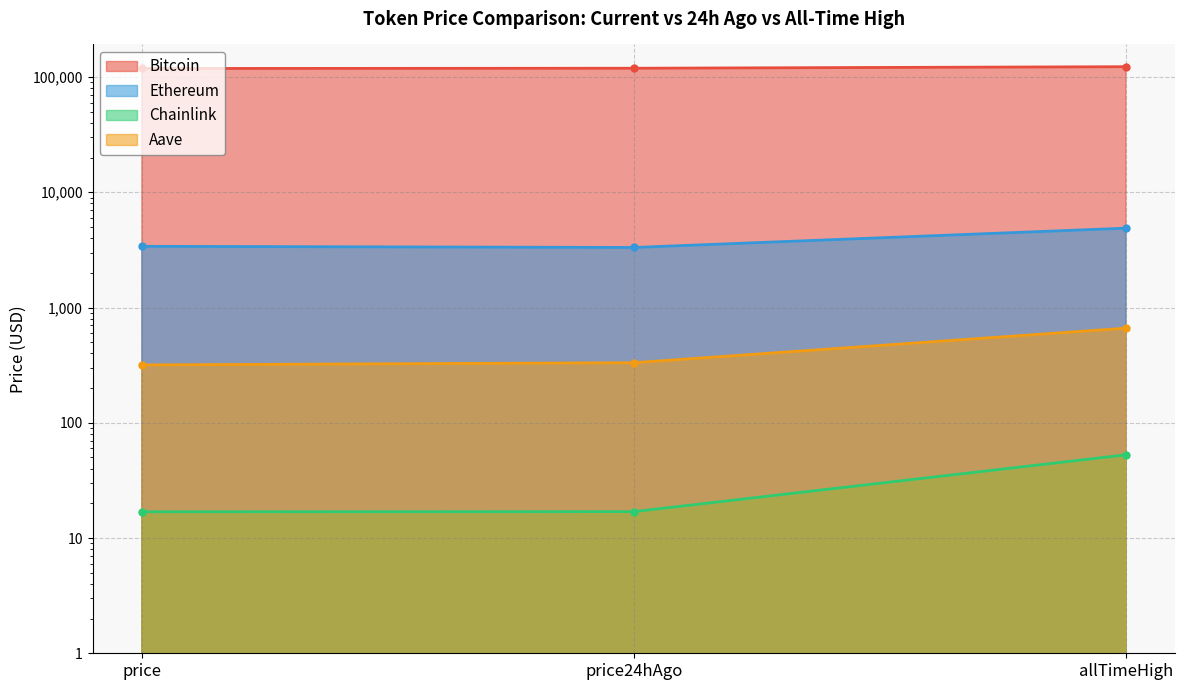

Reading left to right, extract all data points from this chart.

Bitcoin: price=118510.0	price24hAgo=119130.0	allTimeHigh=122838.0
Ethereum: price=3395.2	price24hAgo=3317.6	allTimeHigh=4878.3
Chainlink: price=16.9	price24hAgo=16.9	allTimeHigh=52.7
Aave: price=317.6	price24hAgo=332.0	allTimeHigh=661.7